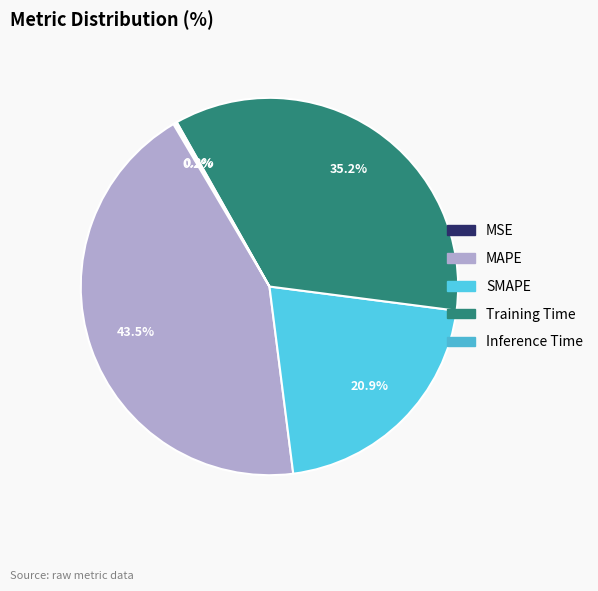

What percentage is the MAPE slice, to the nearest percent?

44%